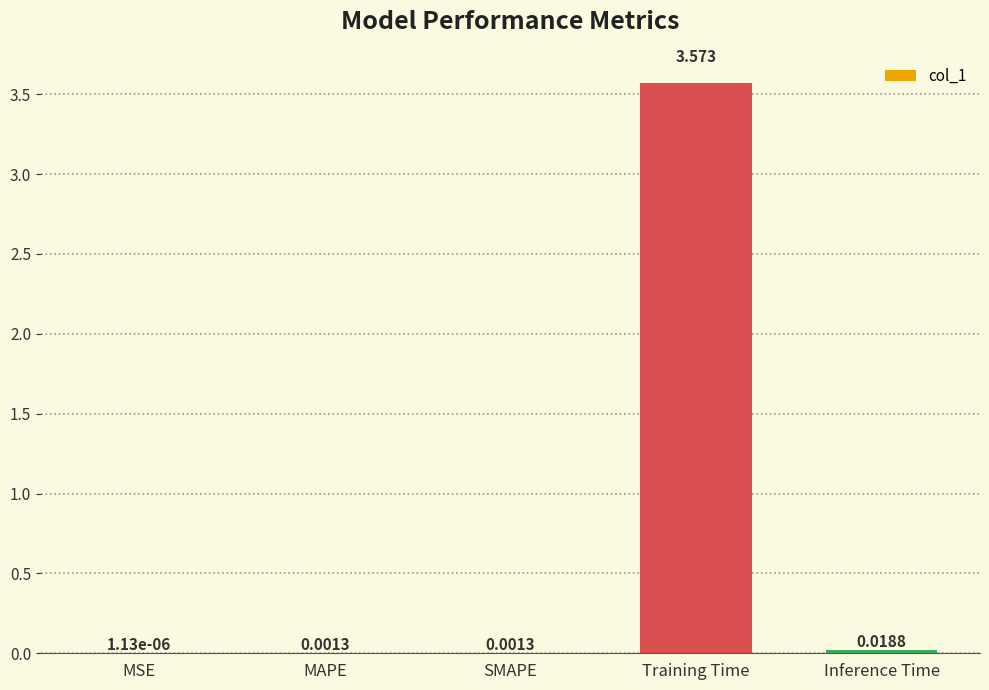

Where is the data nearest to the value 1?

Inference Time